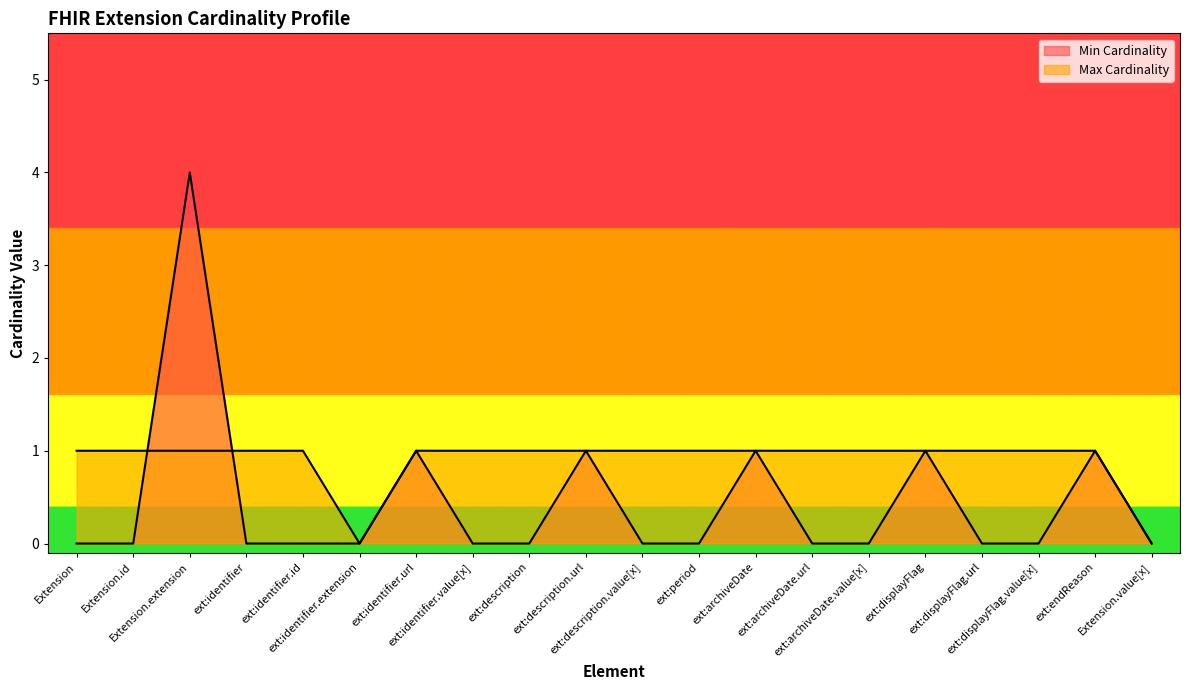

Which label corresponds to the smallest value in the chart?

Extension